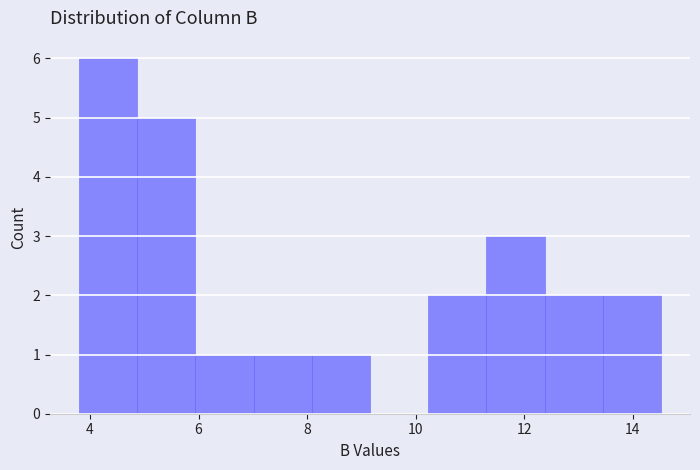

Reading left to right, transcribe this chart: for each bar, give the range it covers on the x-axis and its height. Neither the bar edges nor the heights are printed on the chart, so give them approximately, as read against the axes.

3.8 to 4.8: 6
4.8 to 6.0: 5
6.0 to 7.0: 1
7.0 to 8.0: 1
8.0 to 9.2: 1
9.2 to 10.2: 0
10.2 to 11.4: 2
11.4 to 12.4: 3
12.4 to 13.4: 2
13.4 to 14.6: 2